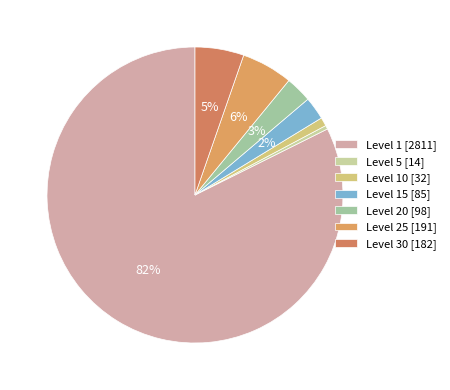

Is there any slice that represents more than half of the pie?

Yes